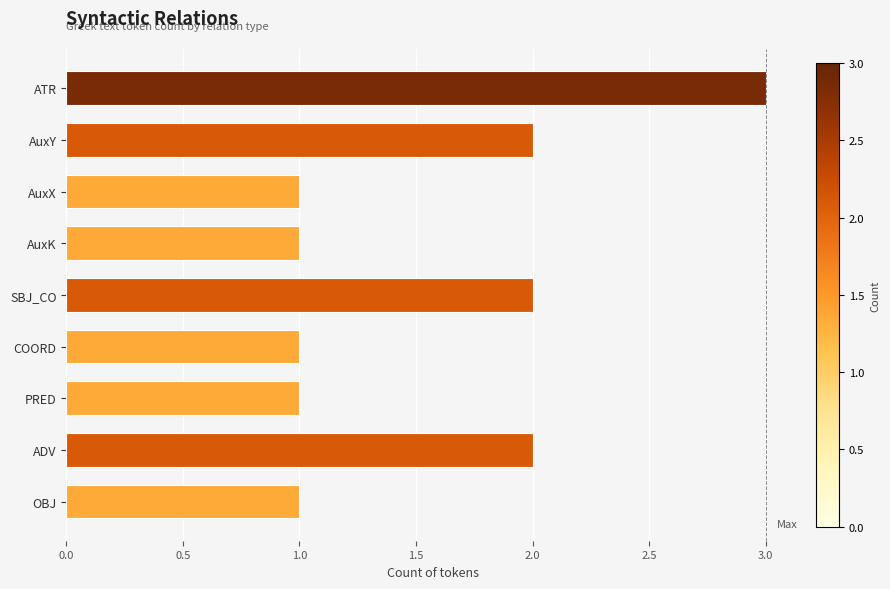

What is the sum of all values?

14